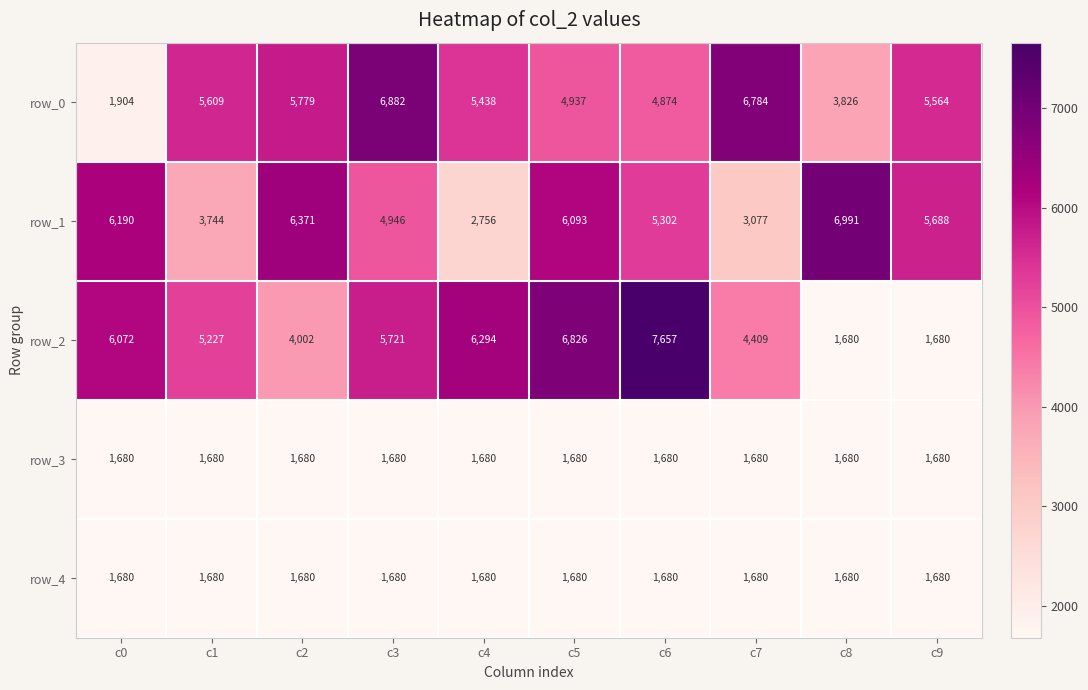

Which label corresponds to the largest value in the chart?

c6